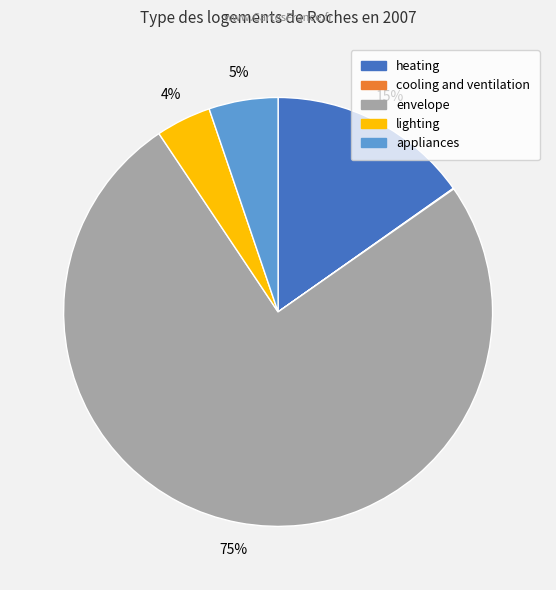

Is it true that heating is 15% of the pie?

True